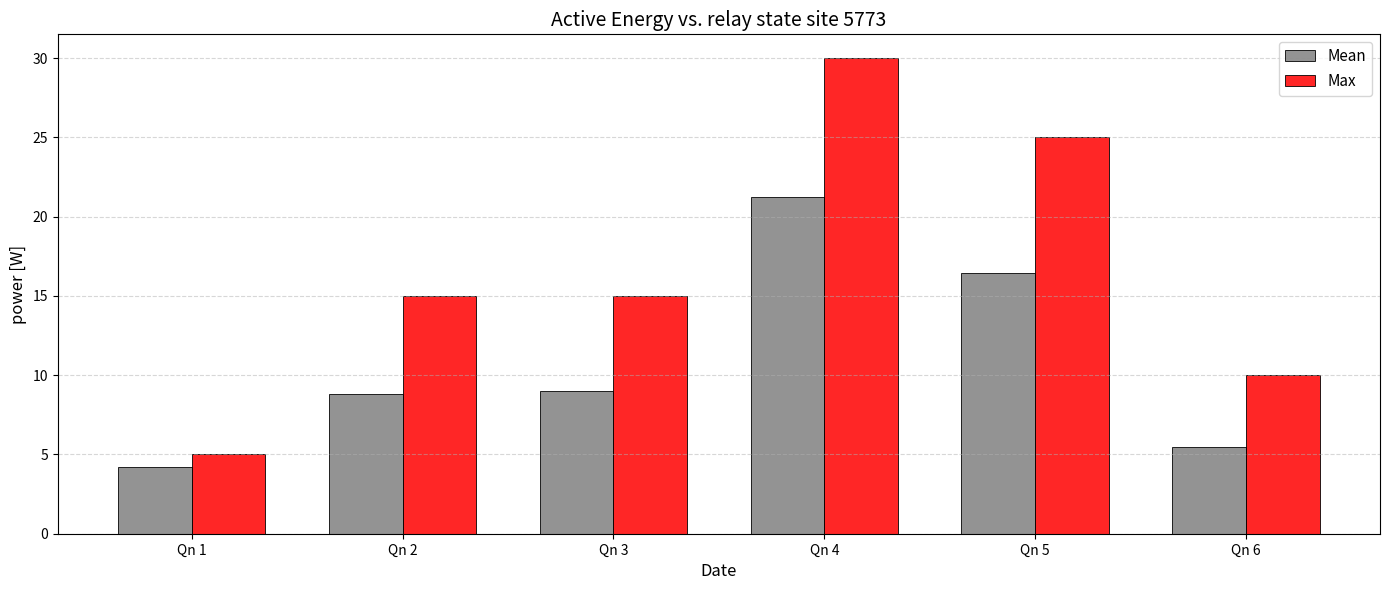

Which category has the lowest value in the Max series?

Qn 1